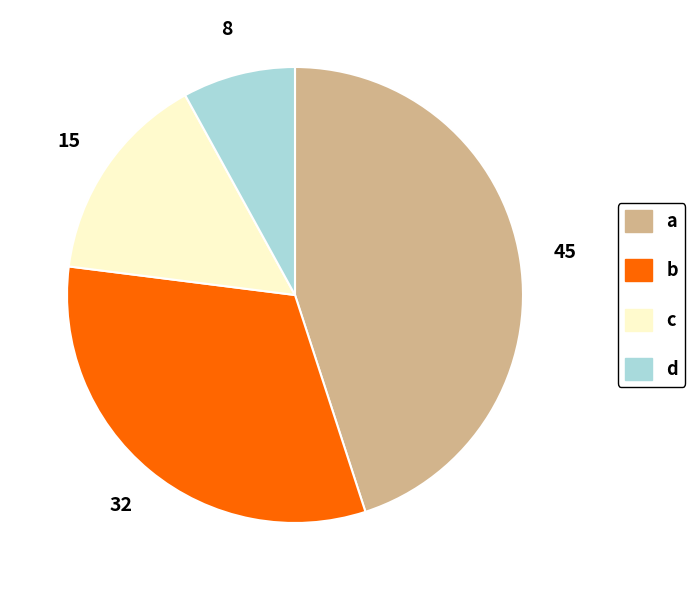

True or false: a accounts for 30% of the total.

False